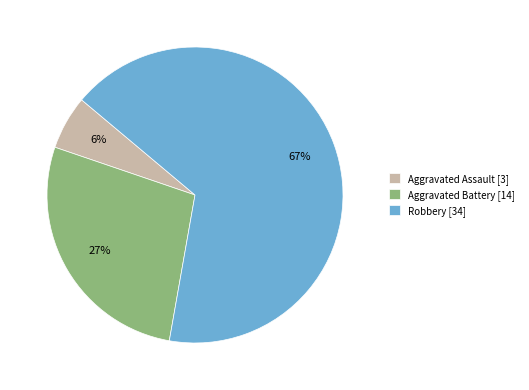

What is the smallest slice in the pie chart?

Aggravated Assault [3]